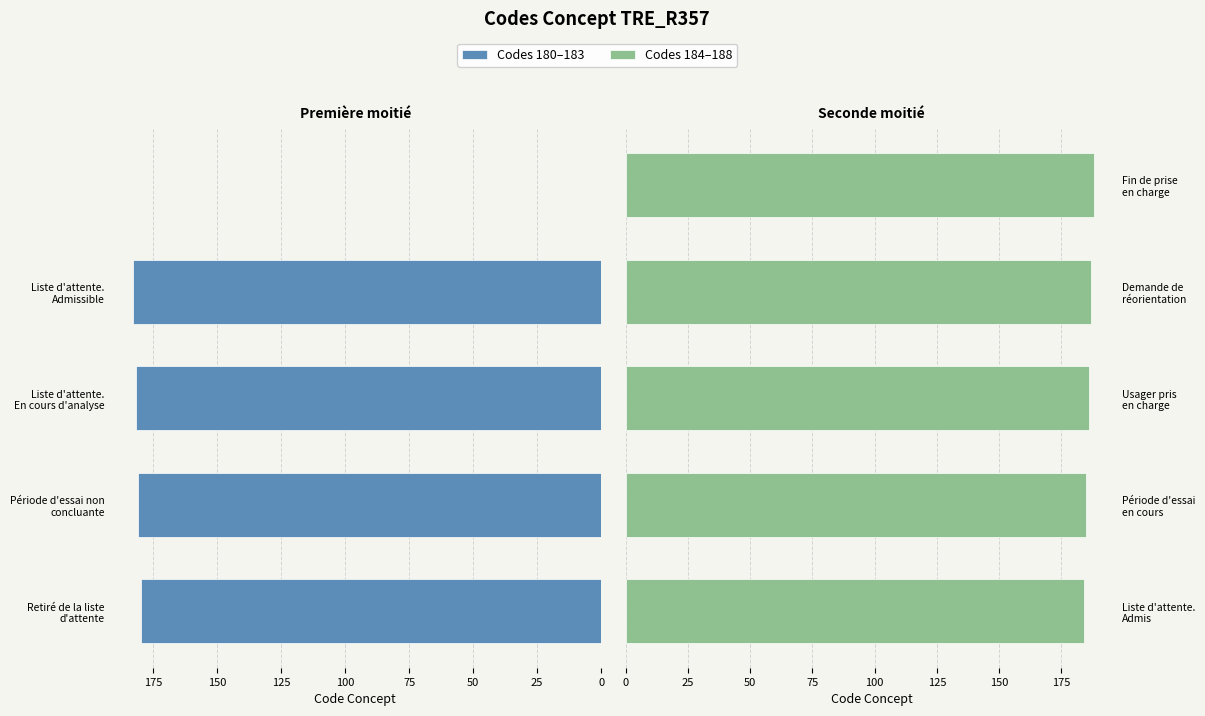

What is the sum of all Codes 180–183 values?

726